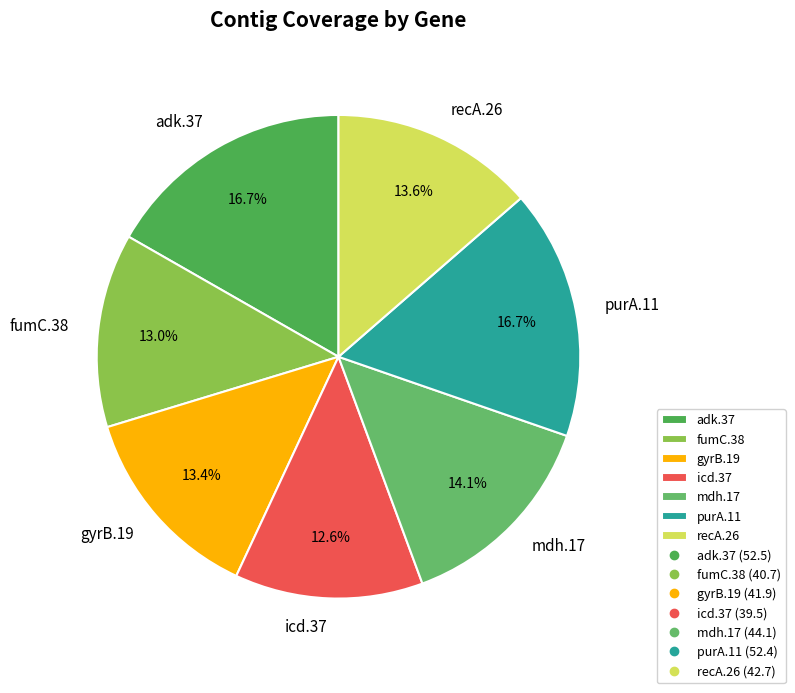

Does fumC.38 represent more than half of the total?

No